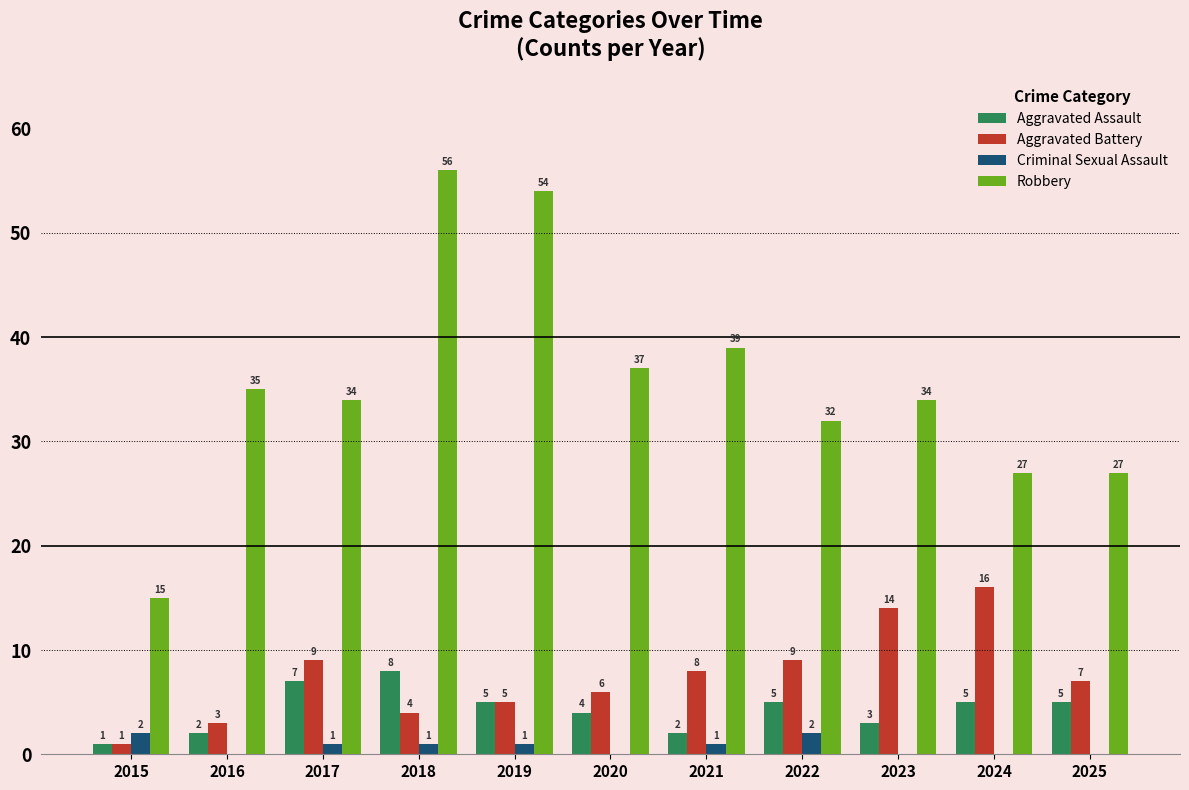

What is the total value across all series at 2021?

50